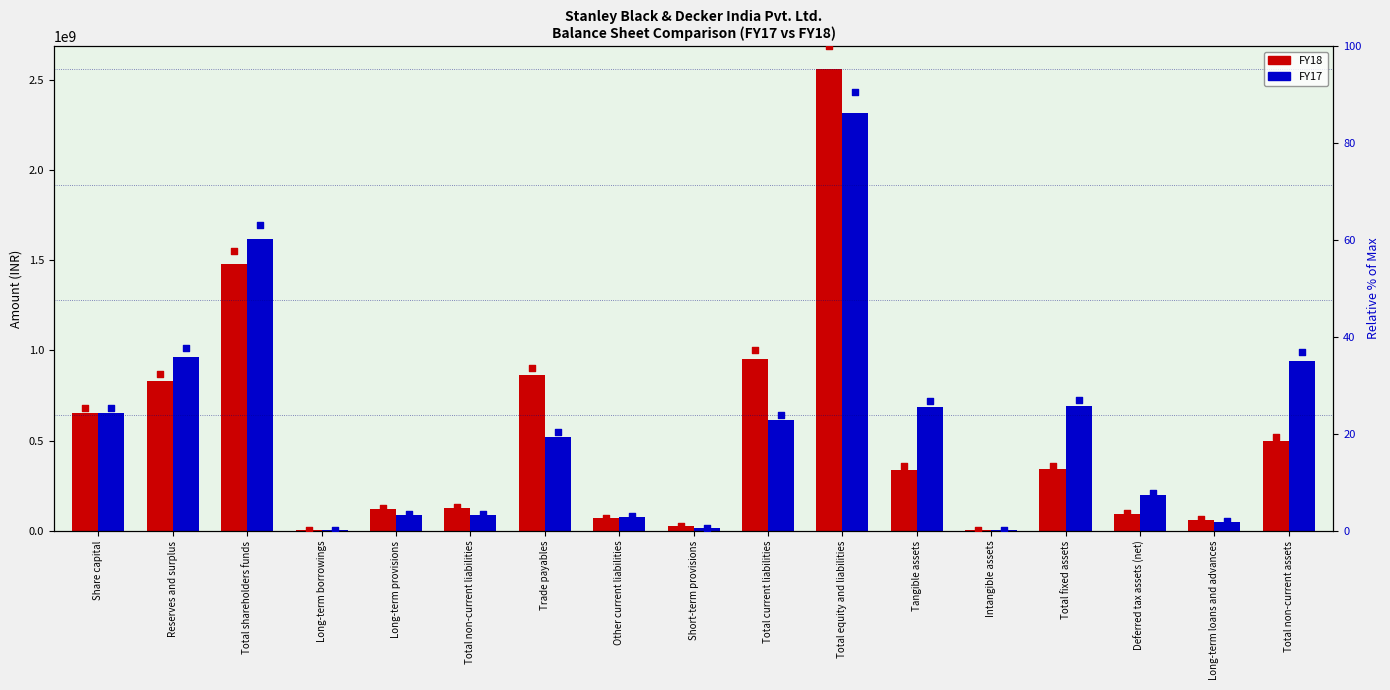

What are all the series names shown in the legend?

FY18, FY17, FY18 %, FY17 %